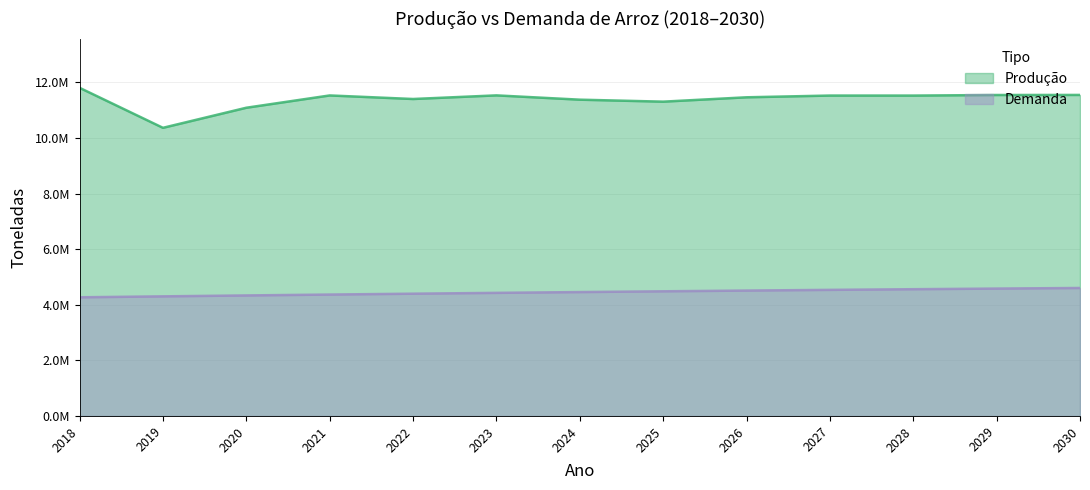

What is the sum of the Demanda values at 2028 and 2018?

8831151.5